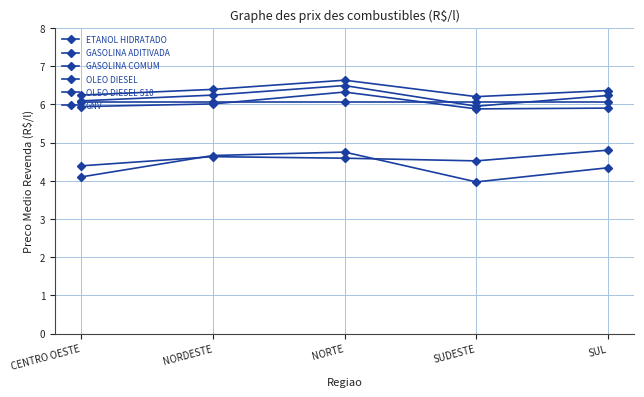

Rank the series at CENTRO OESTE from highest to lowest value.

GASOLINA ADITIVADA, GASOLINA COMUM, OLEO DIESEL S10, OLEO DIESEL, GNV, ETANOL HIDRATADO